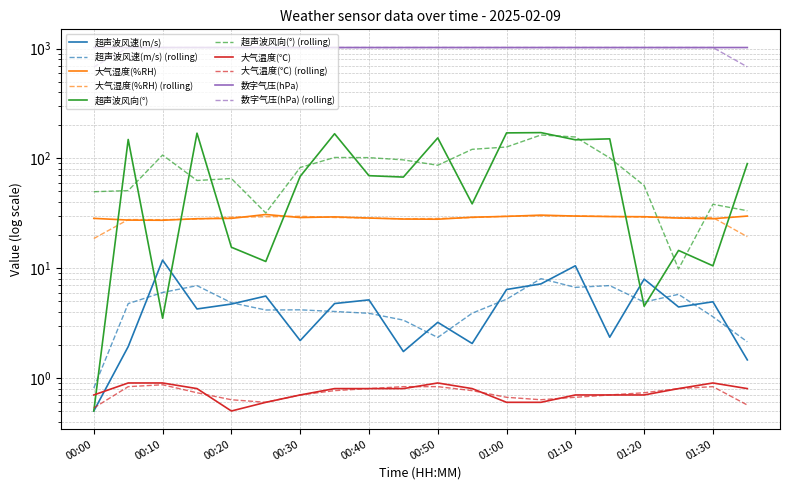

True or false: humidity has more than 0 interior local peaks.

True